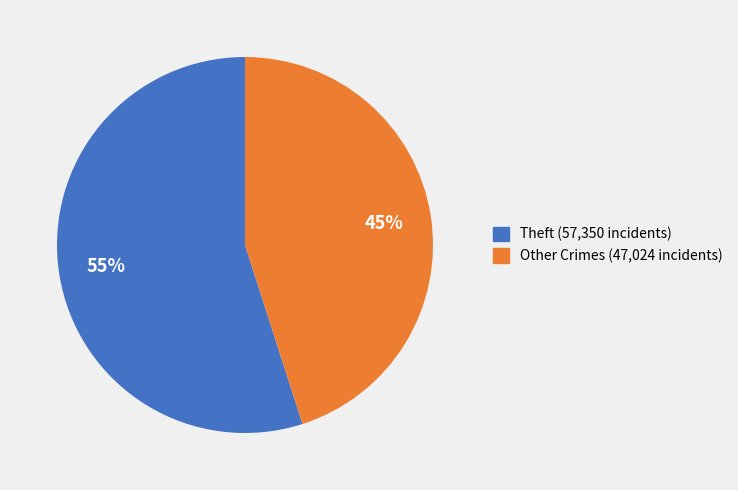

To the nearest percent, what is the difference between the largest and smallest slice percentages?

10%